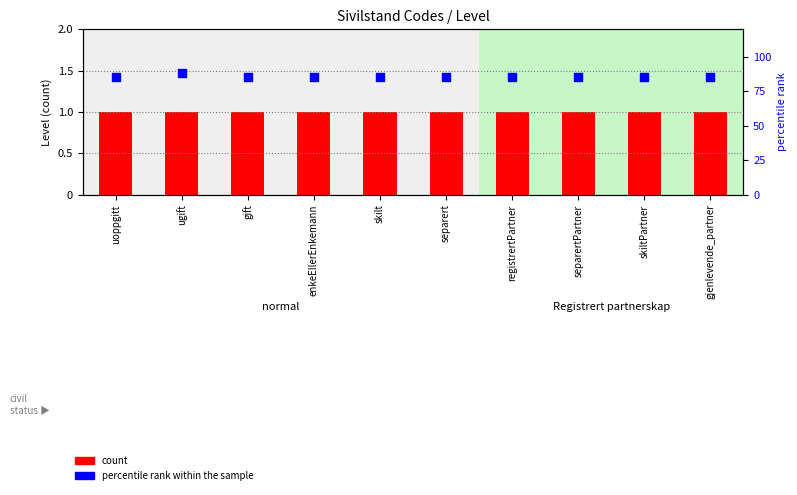

Which series reaches the minimum Y coordinate?

count